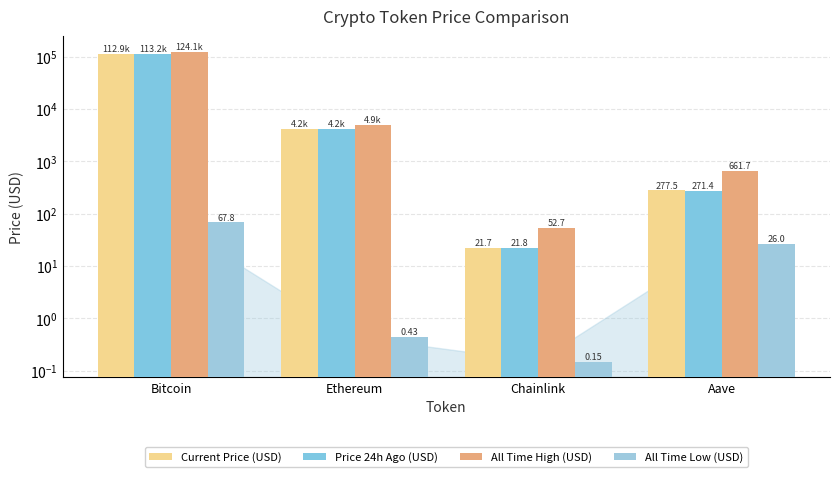

Reading right to left, extract all data points from this chart.

Current Price (USD): Aave=277.5	Chainlink=21.7	Ethereum=4180.0	Bitcoin=112857.0
Price 24h Ago (USD): Aave=271.4	Chainlink=21.8	Ethereum=4210.2	Bitcoin=113163.0
All Time High (USD): Aave=661.7	Chainlink=52.7	Ethereum=4946.1	Bitcoin=124128.0
All Time Low (USD): Aave=26.0	Chainlink=0.1	Ethereum=0.4	Bitcoin=67.8